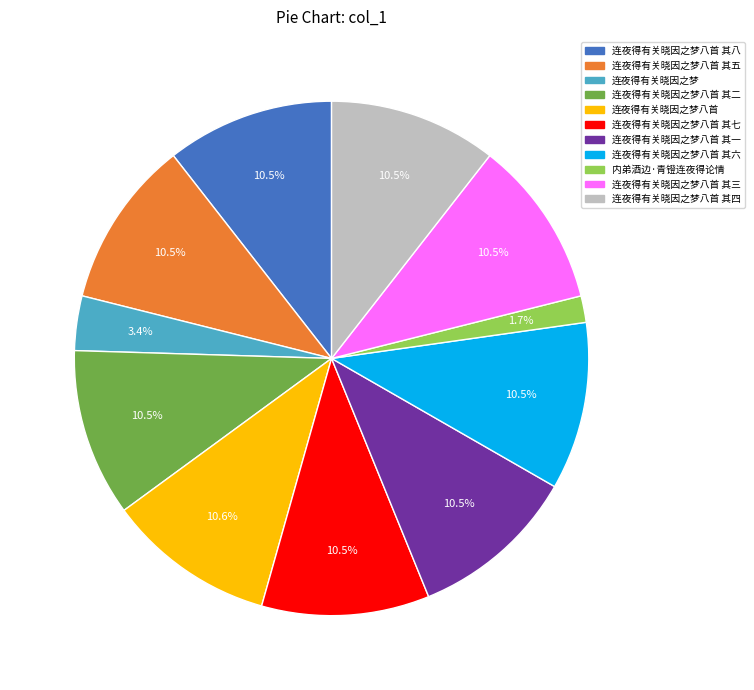

Approximately how many times larger is the value at 连夜得有关晓因之梦 compared to 连夜得有关晓因之梦八首 其二?

0.3